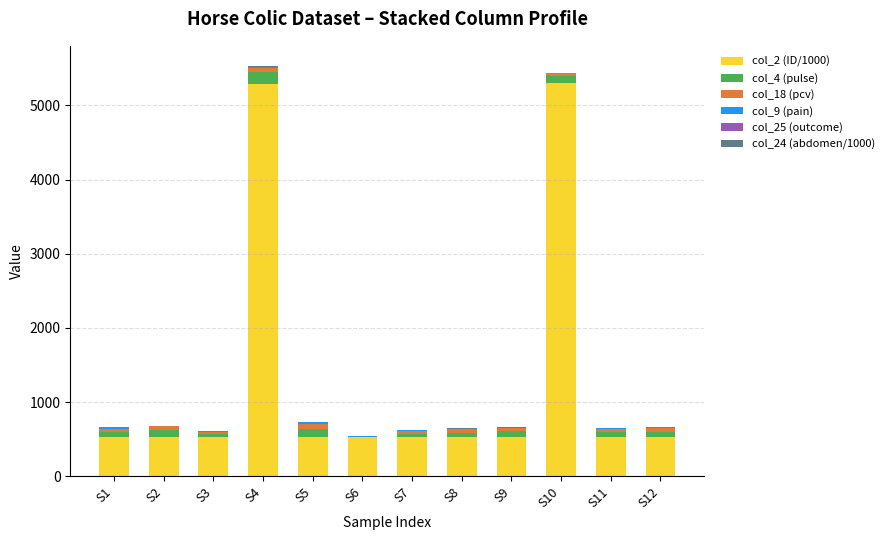

What is the maximum value for col_2 (ID/1000)?

5299.6